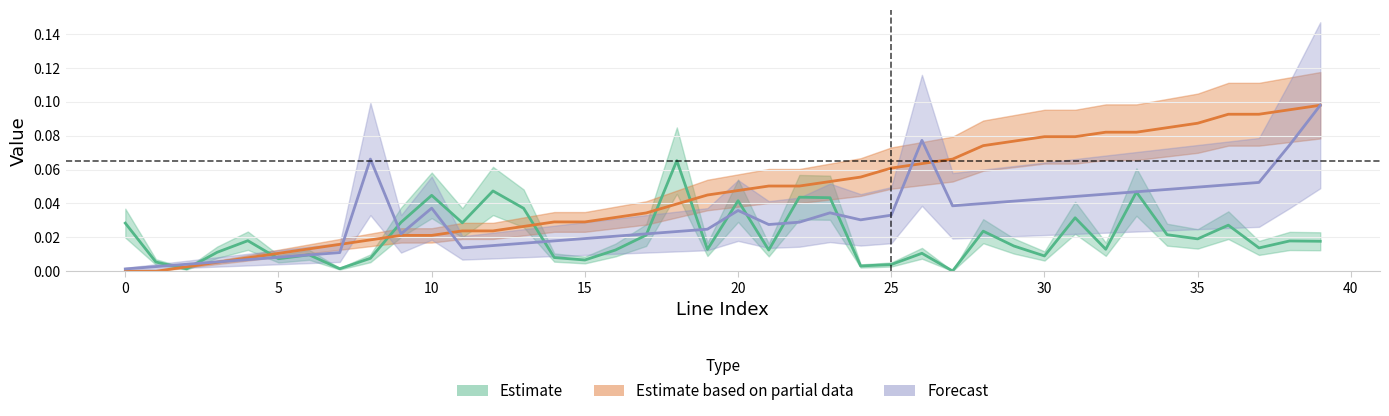

At which category is the sum across all series the highest?

39